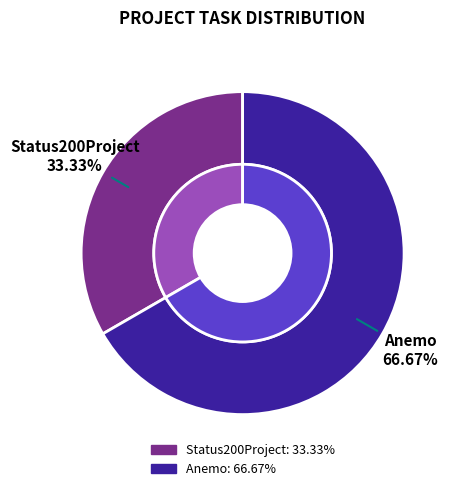

Between Status200Project and Anemo, which is larger?

Anemo